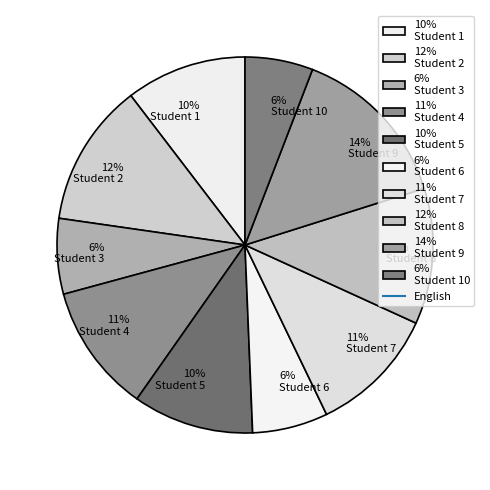

To the nearest percent, what is the average slice percentage?

10%